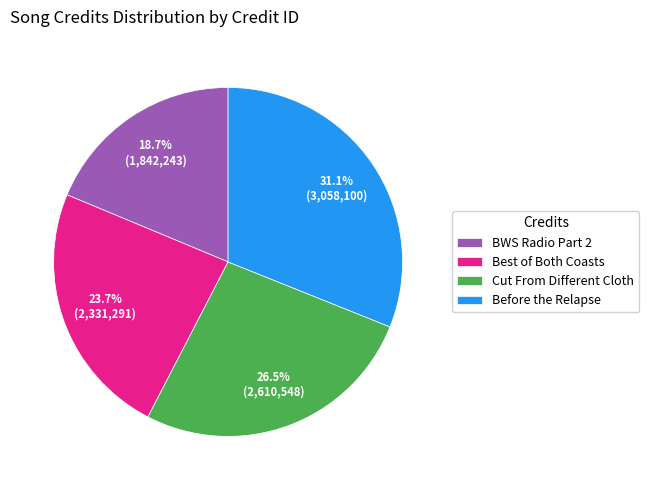

Rank the categories by value from lowest to highest.

BWS Radio Part 2, Best of Both Coasts, Cut From Different Cloth, Before the Relapse